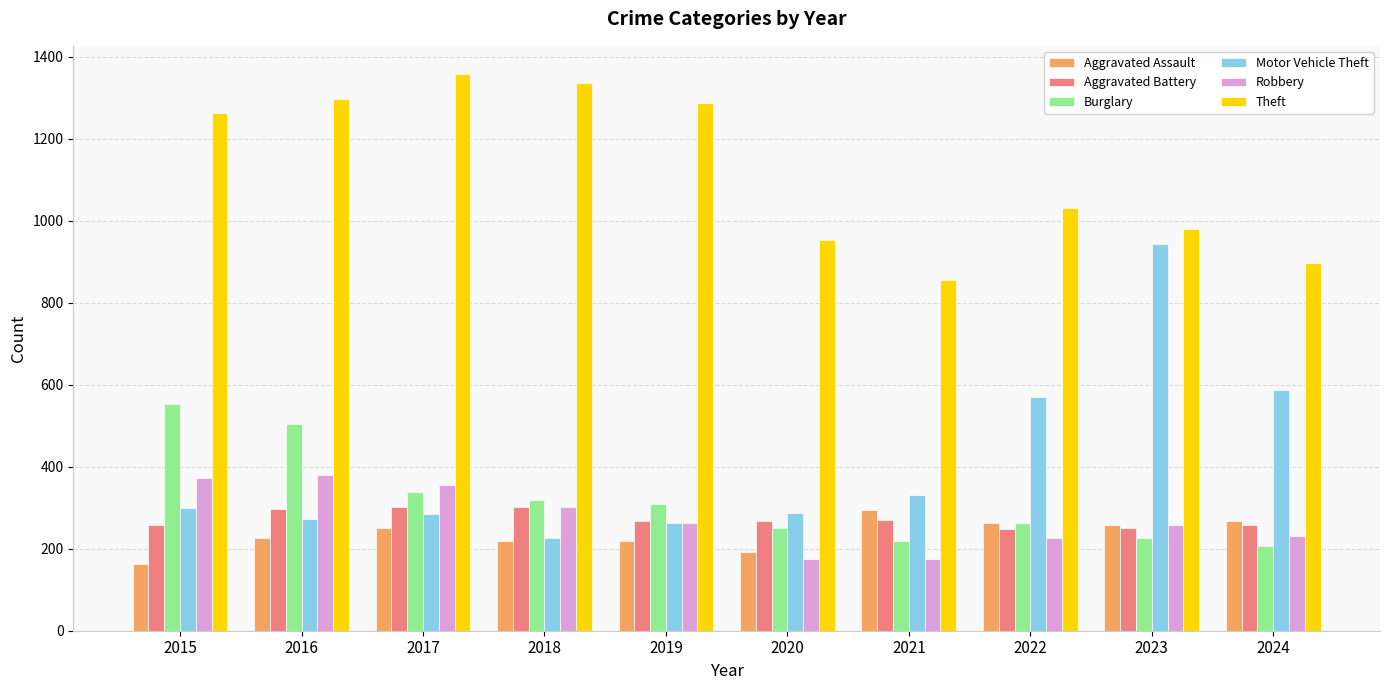

At which label does Motor Vehicle Theft reach its peak?

2023